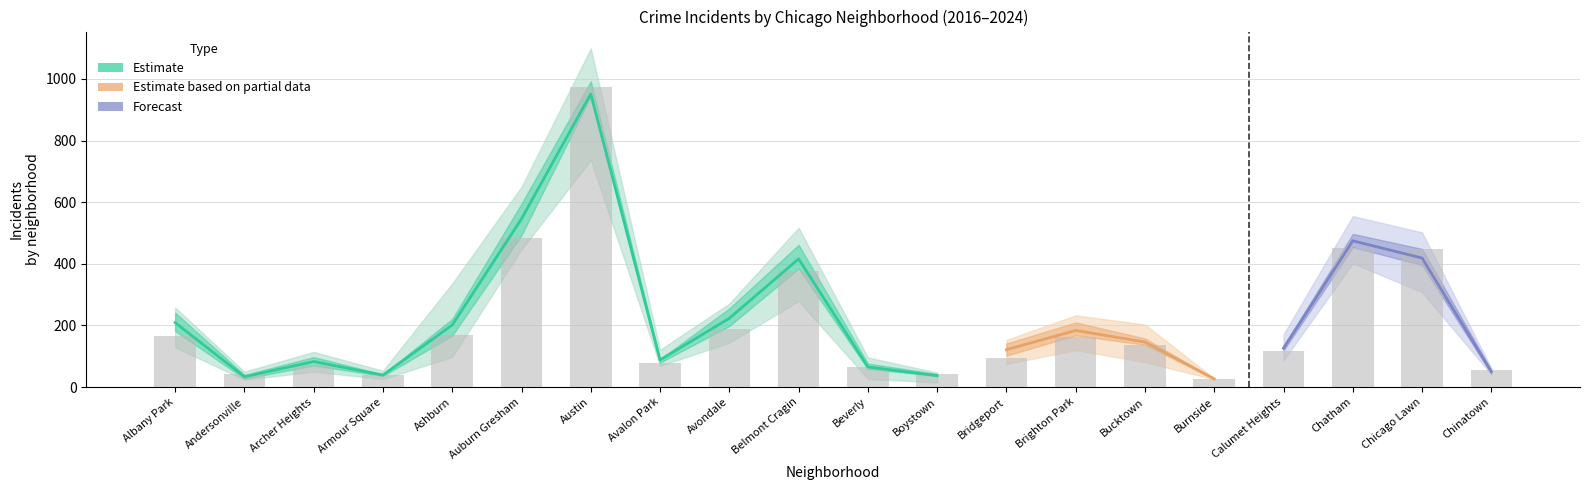

At which category is the sum across all series the highest?

Austin